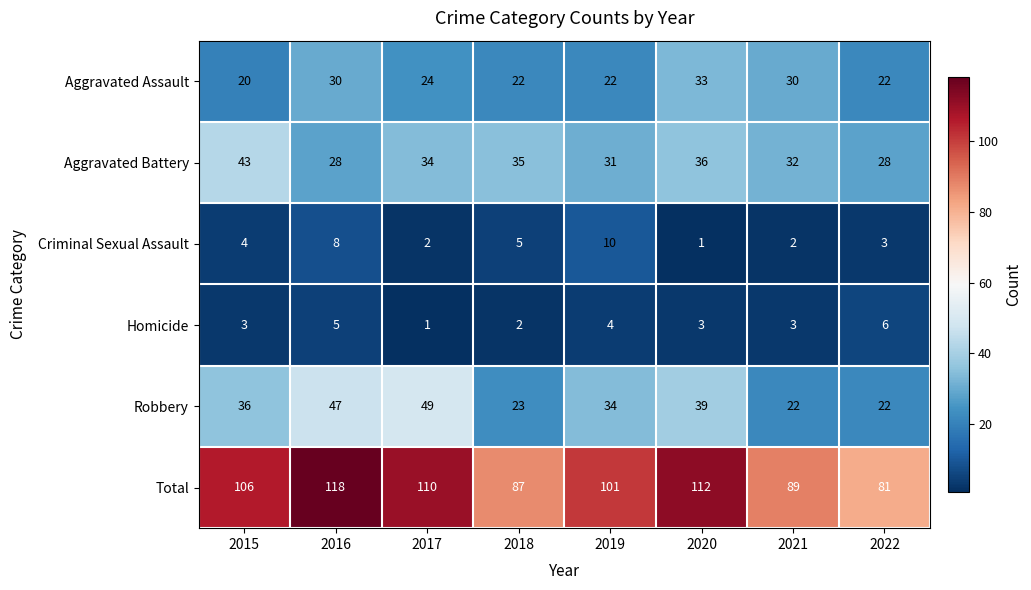

What is the sum of the Aggravated Assault values at 2021 and 2016?

60